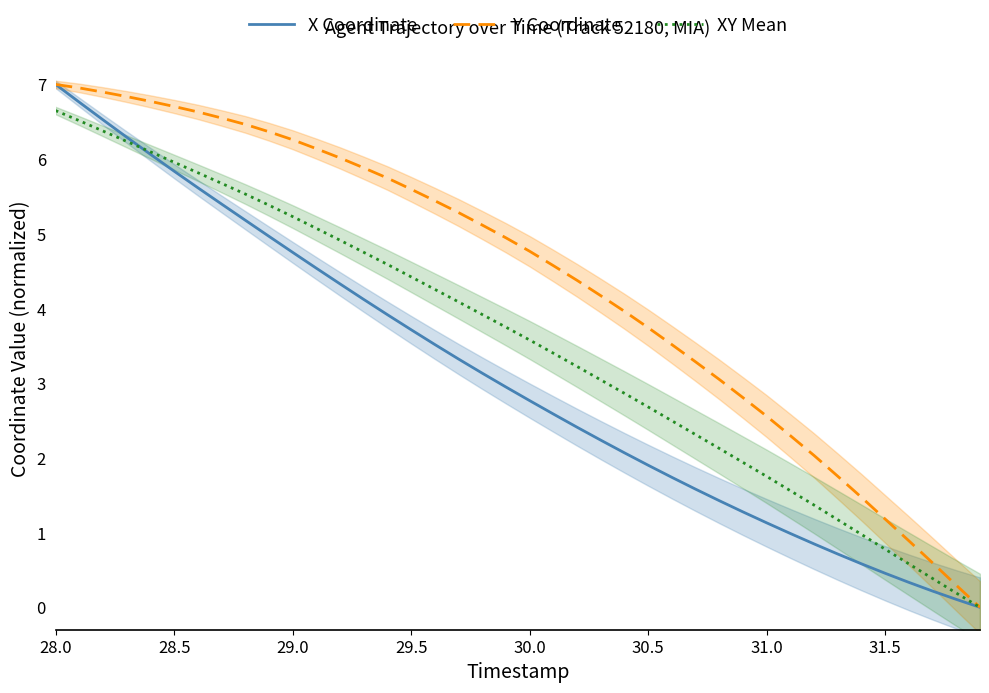

The X Coordinate series shows 7.0 at 28.0. True or false?

True